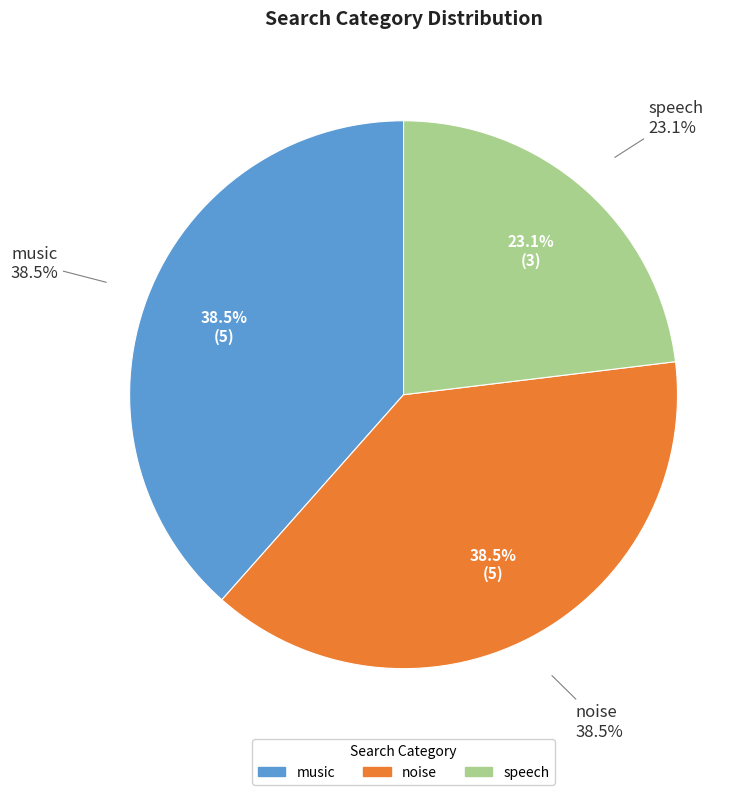

What is the total percentage of speech and noise?

61.5%